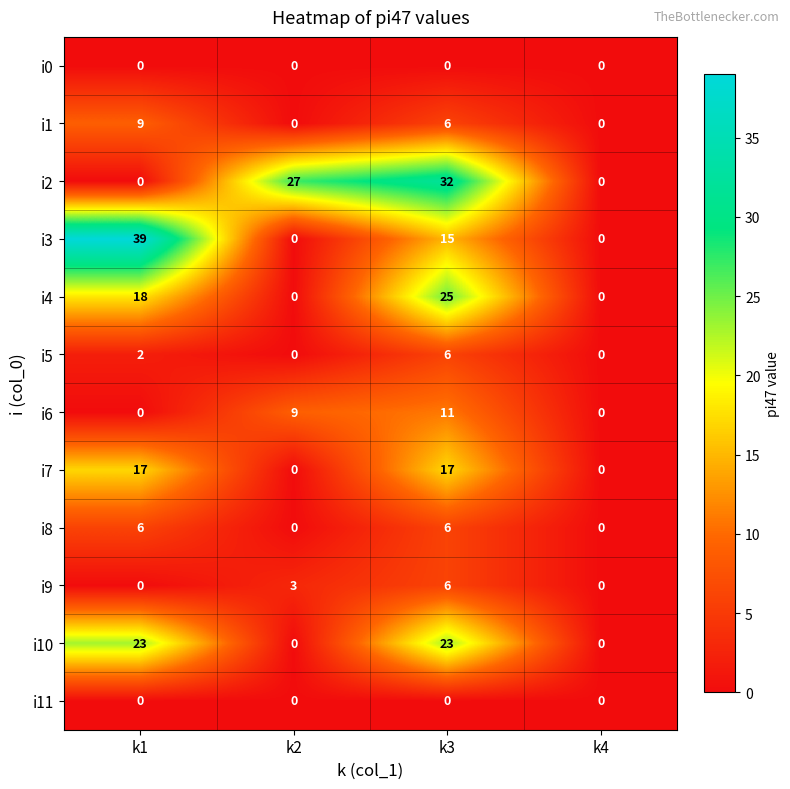

What is the total value across all series at k2?

39